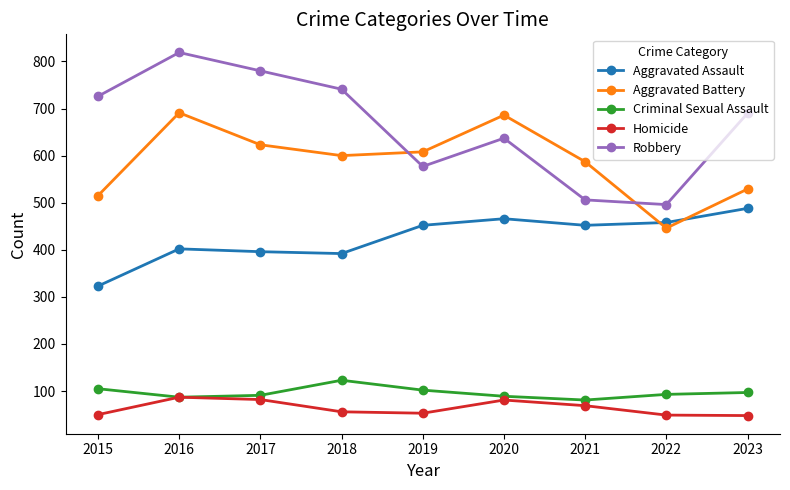

What is the difference between the highest and lowest values at 2016?

732